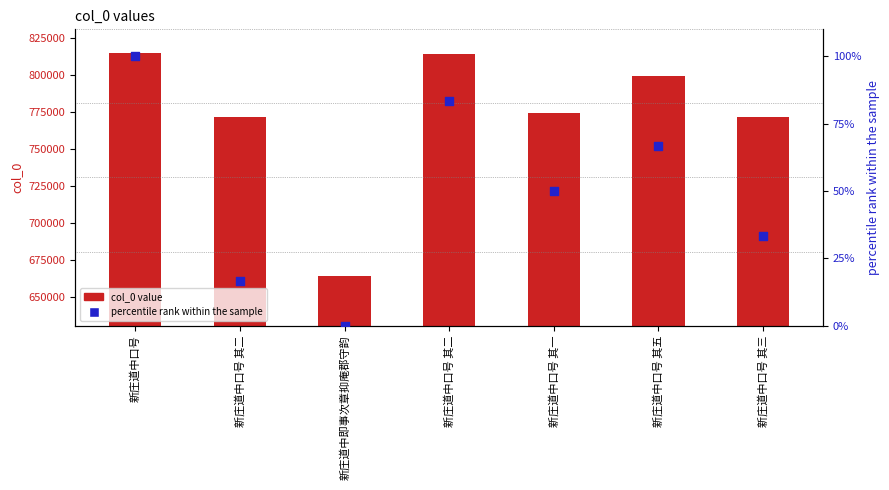

At which category is the sum across all series the highest?

新庄道中口号